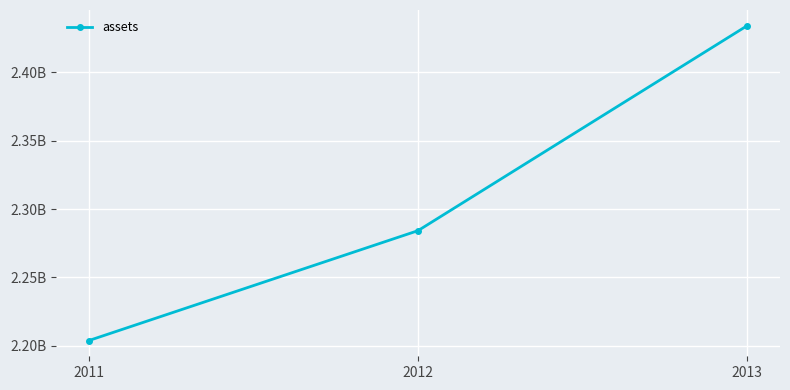

What is the approximate value at 2012?

2.3